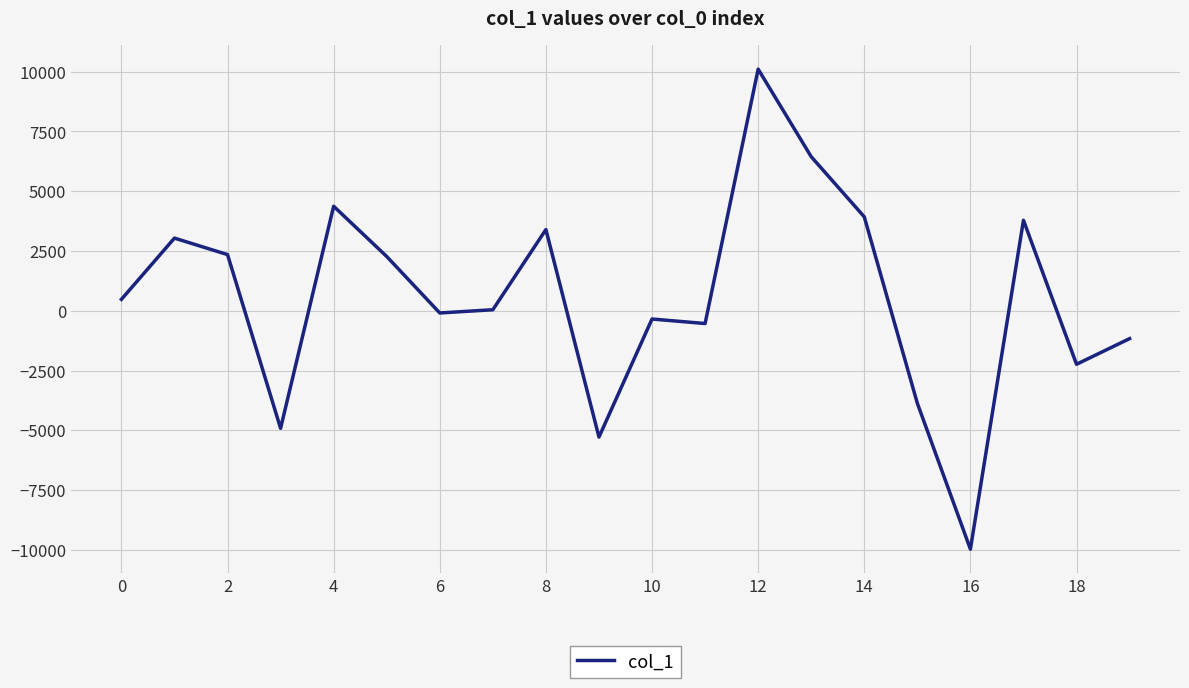

What is the difference between the maximum and minimum values?

20068.8